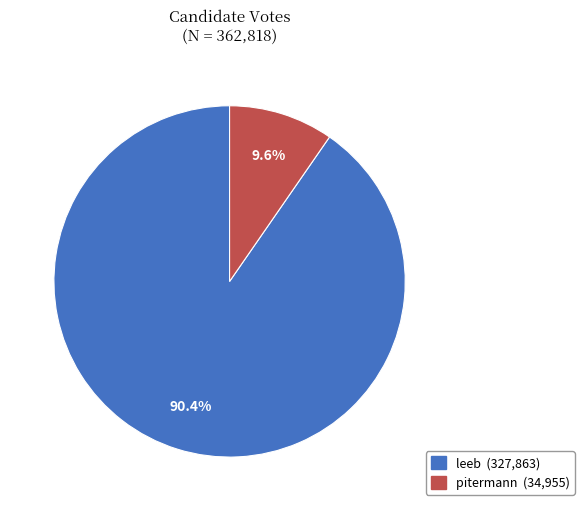

Count the number of slices in the pie.

2